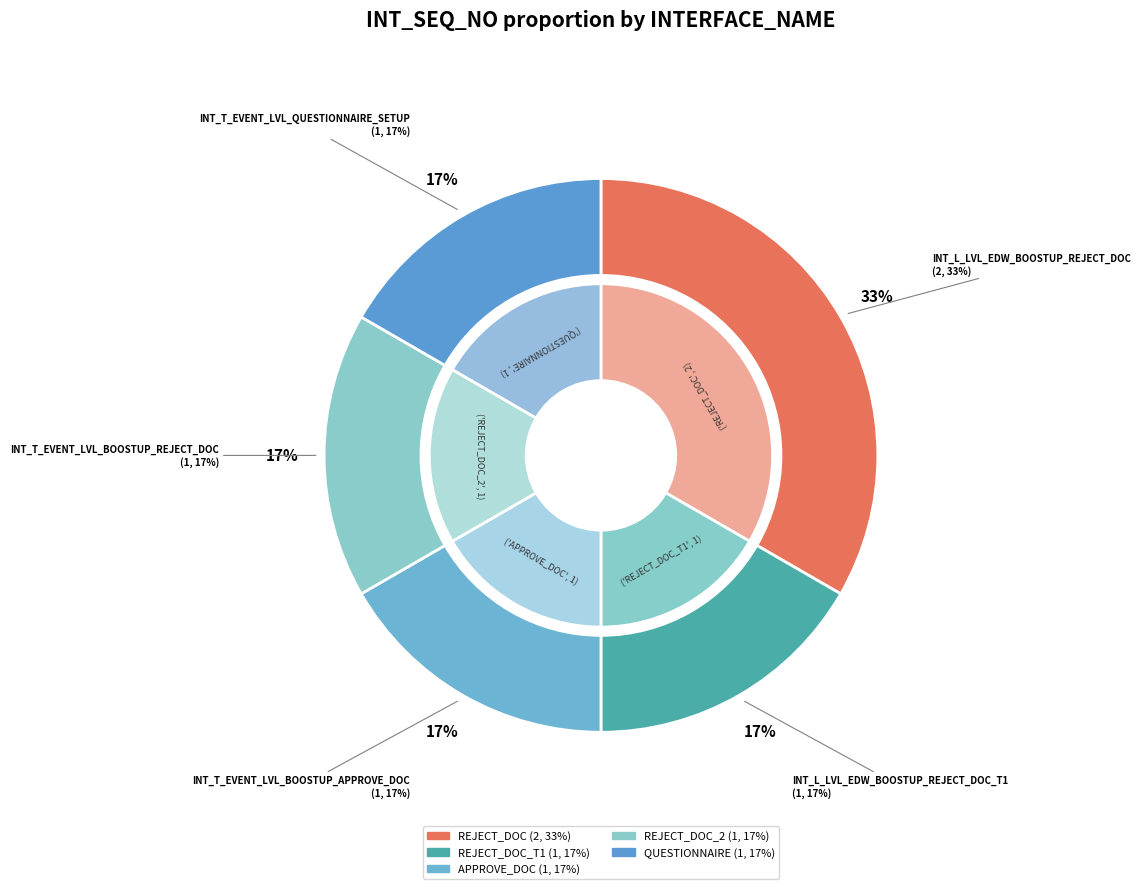

True or false: INT_L_LVL_EDW_BOOSTUP_REJECT_DOC accounts for 44% of the total.

False